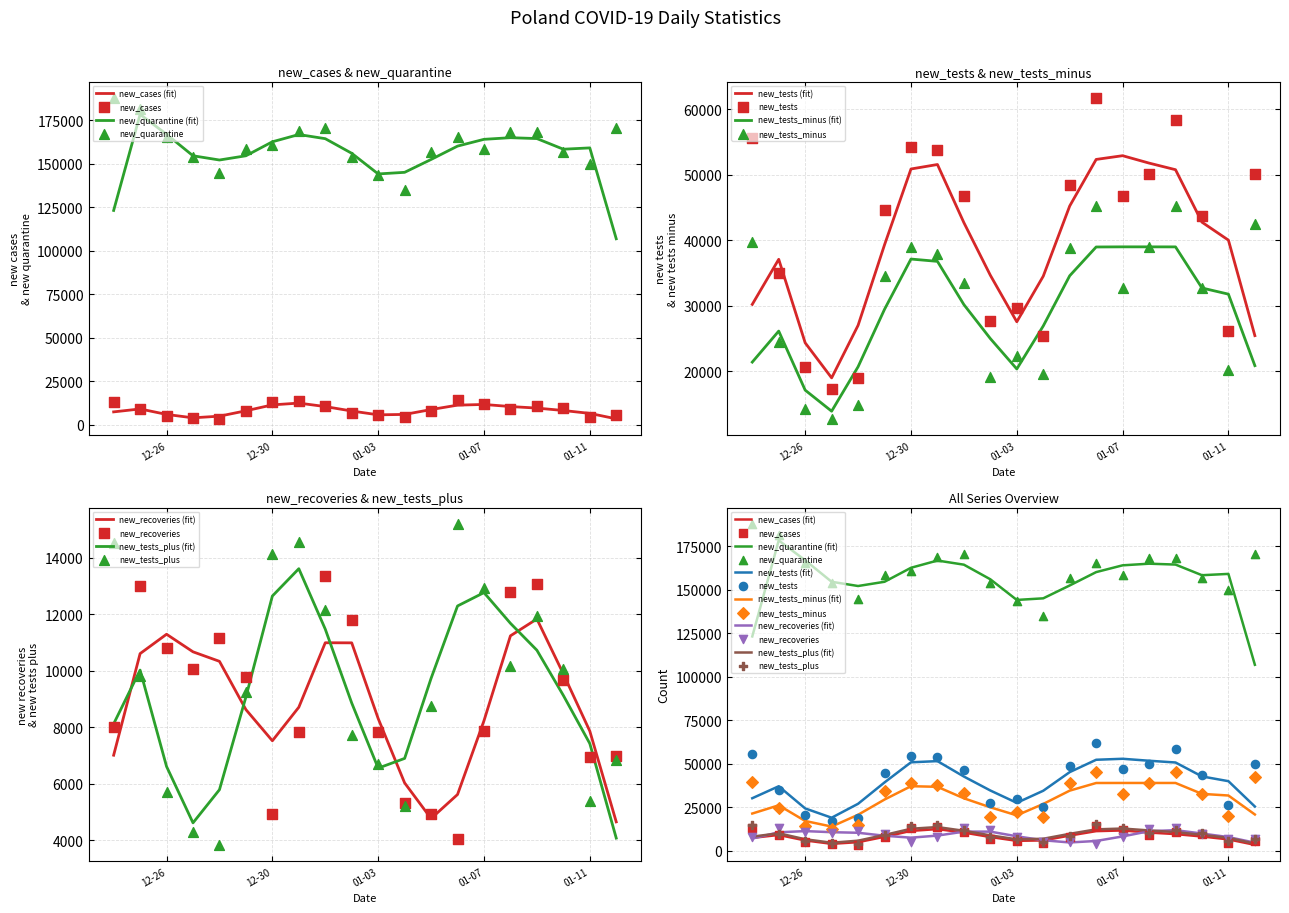

At how many categories does at least one series exceed 36194?

20